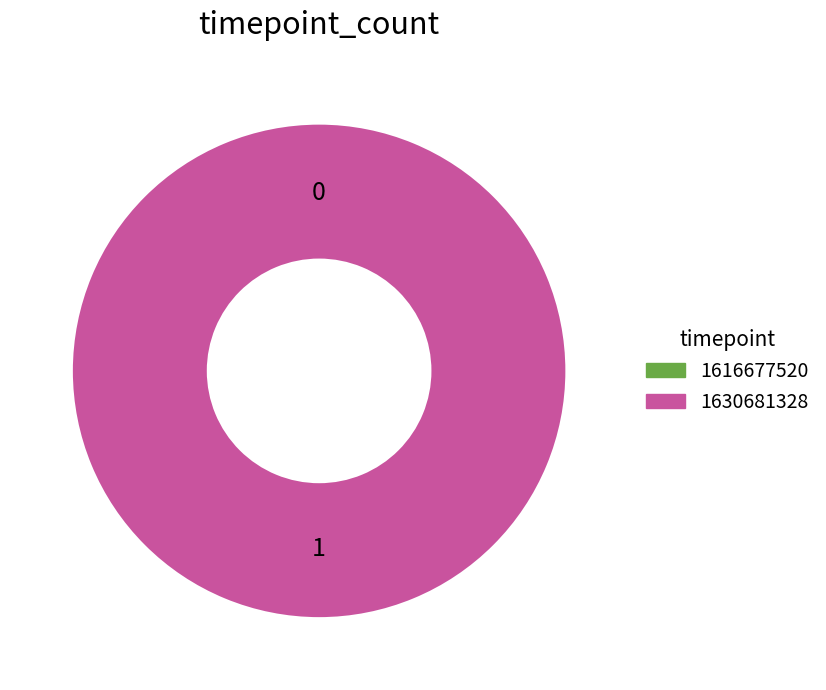

Is there any slice that represents more than half of the pie?

Yes